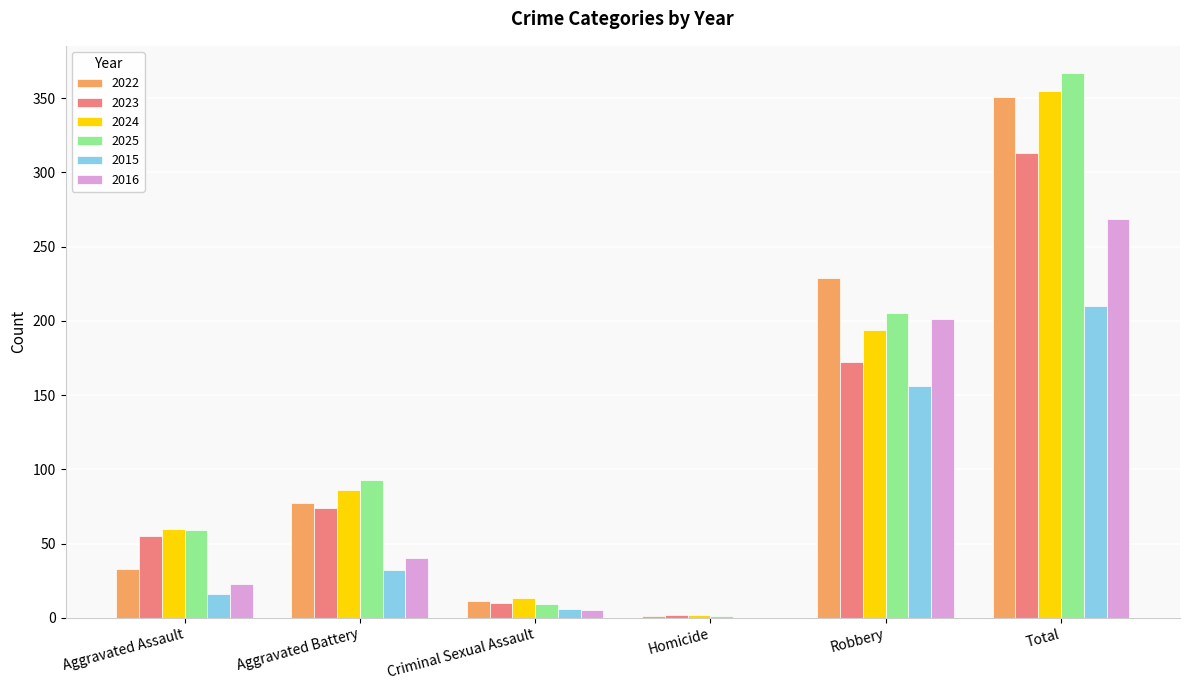

How many groups of bars are there?

6